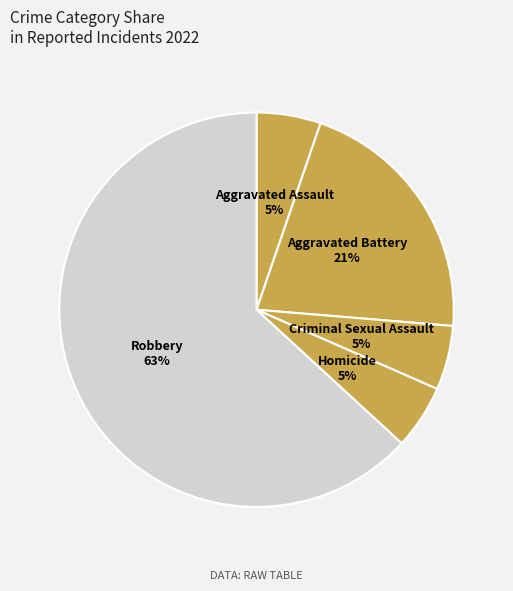

Count the number of slices in the pie.

5